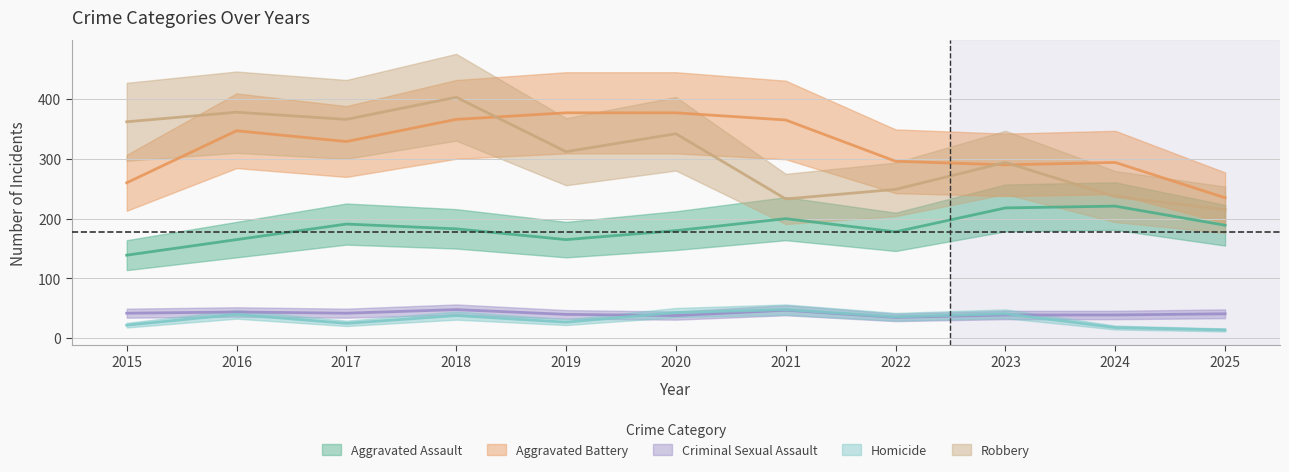

What is the total value across all series at 2023?

882